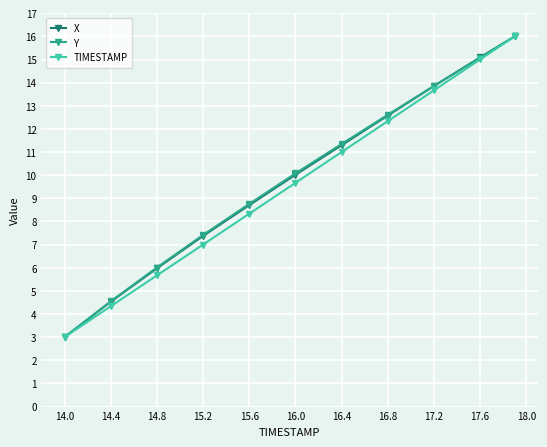

True or false: TIMESTAMP has more than 0 interior local peaks.

False